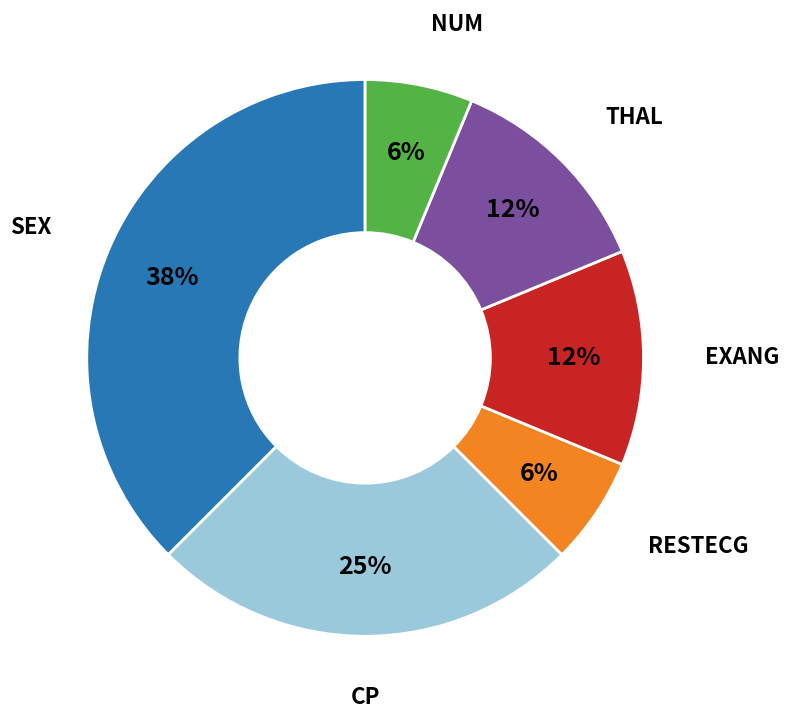

To the nearest percent, what is the average slice percentage?

17%